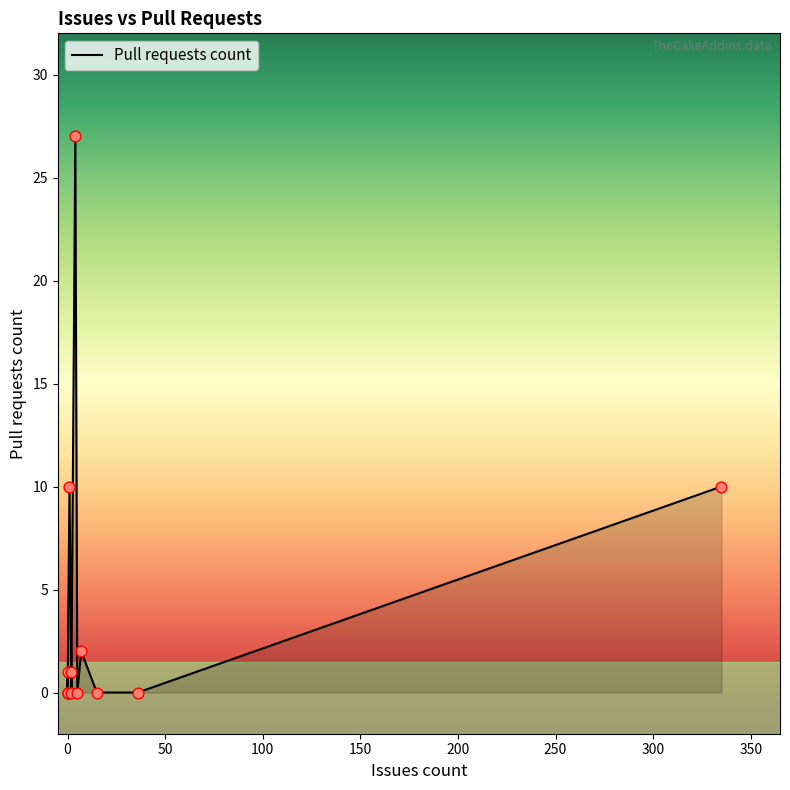

Between 150 and −50, which is larger?

150